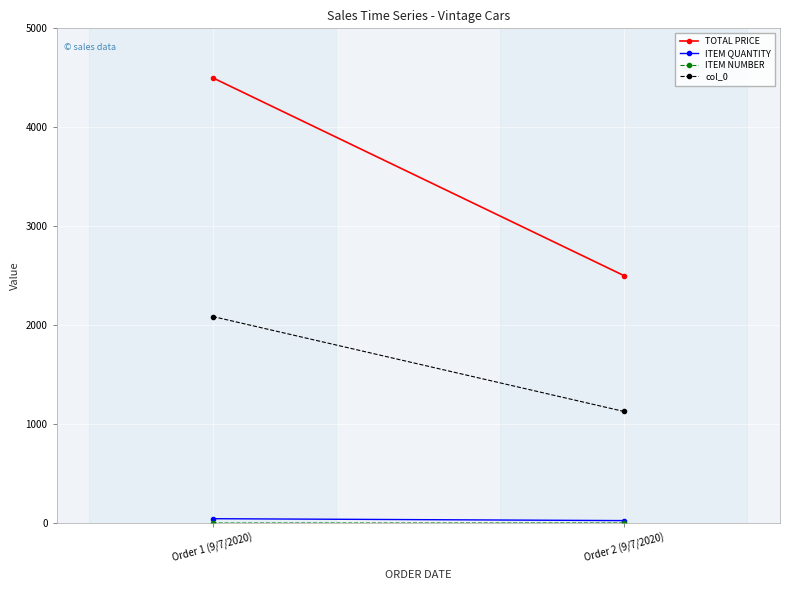

Which series has the largest total across all categories?

TOTAL PRICE